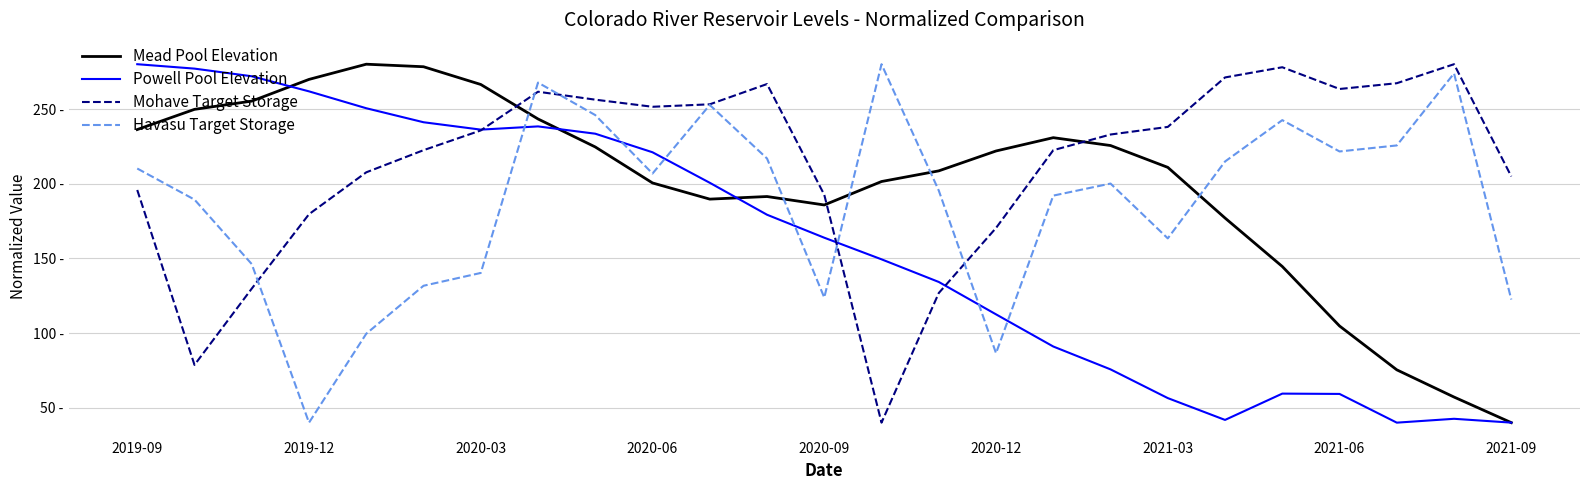

What are all the series names shown in the legend?

Mead Pool Elevation, Powell Pool Elevation, Mohave Target Storage, Havasu Target Storage